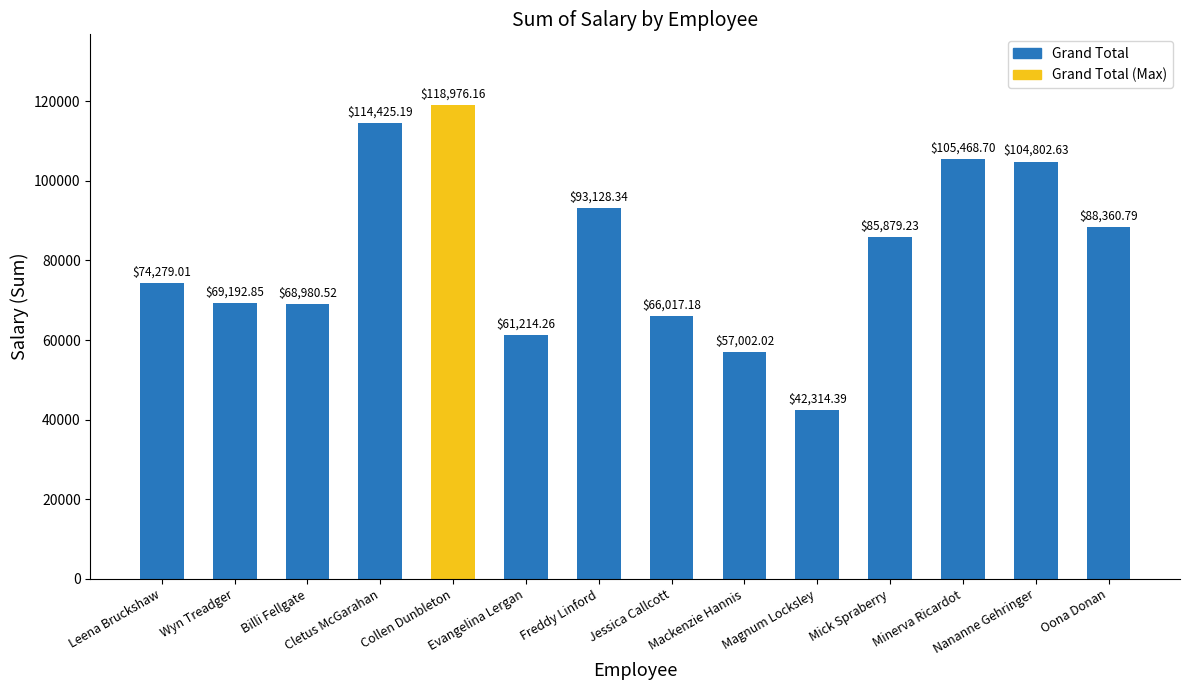

Which category has the lowest value across all series?

Magnum Locksley